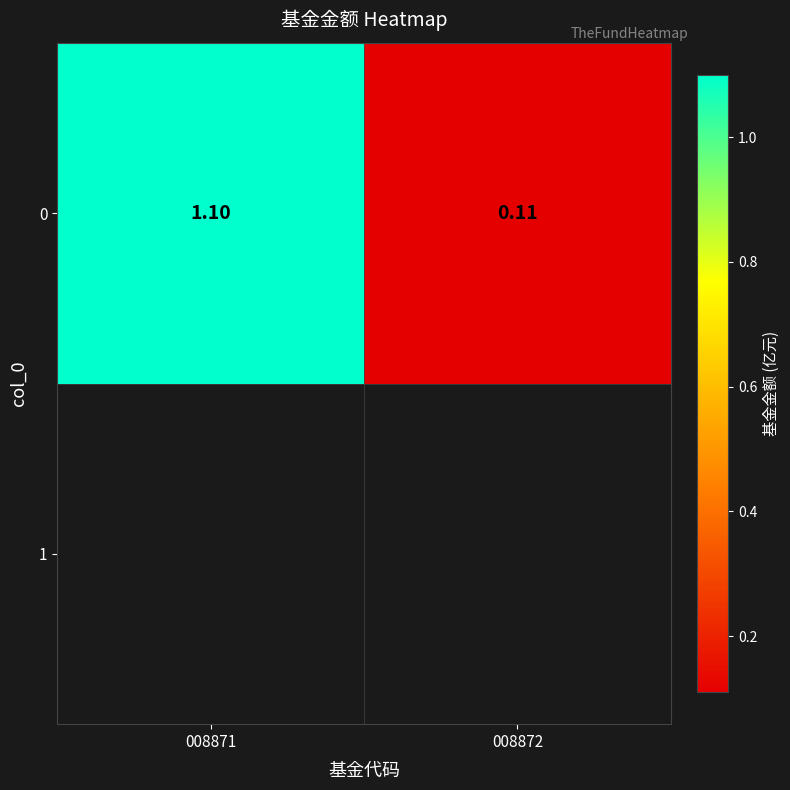

Read the value at 008872.

0.1